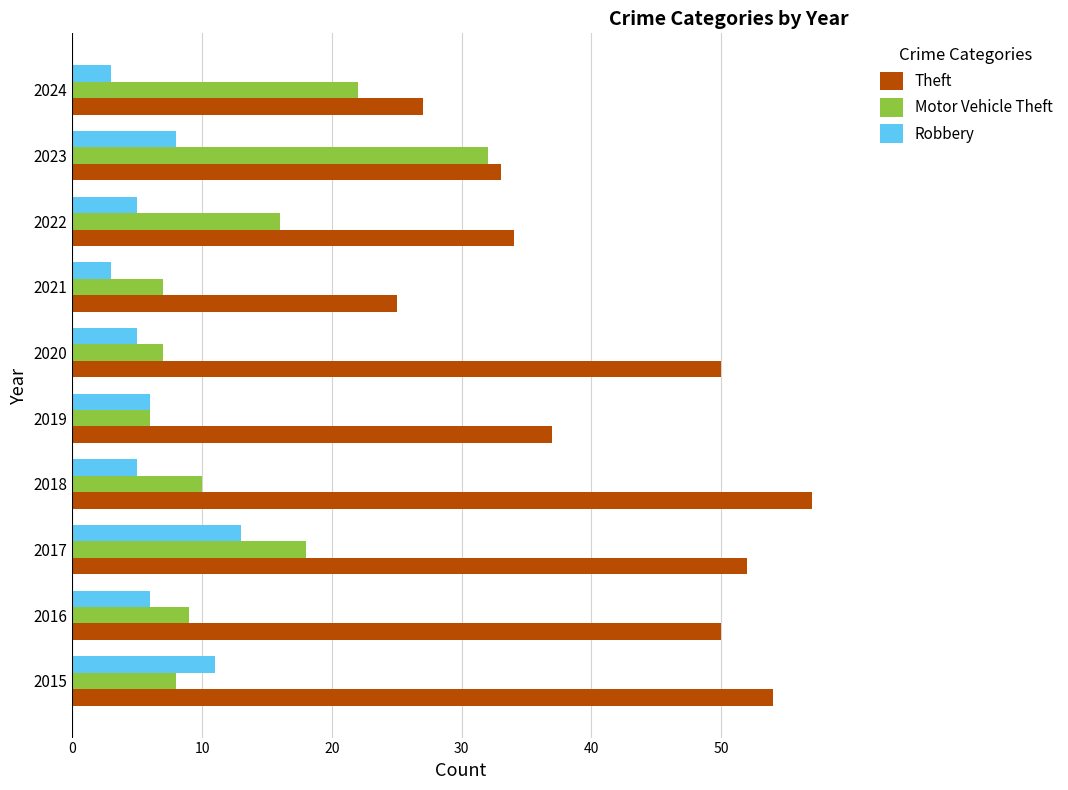

Which series has the largest total across all categories?

Theft